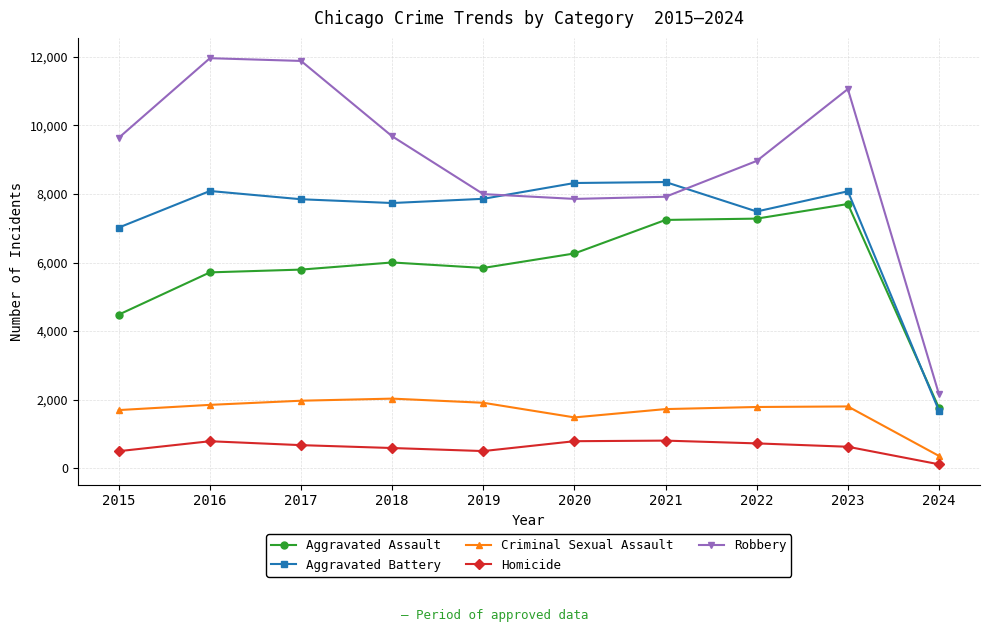

Count the number of categories in the chart.

10